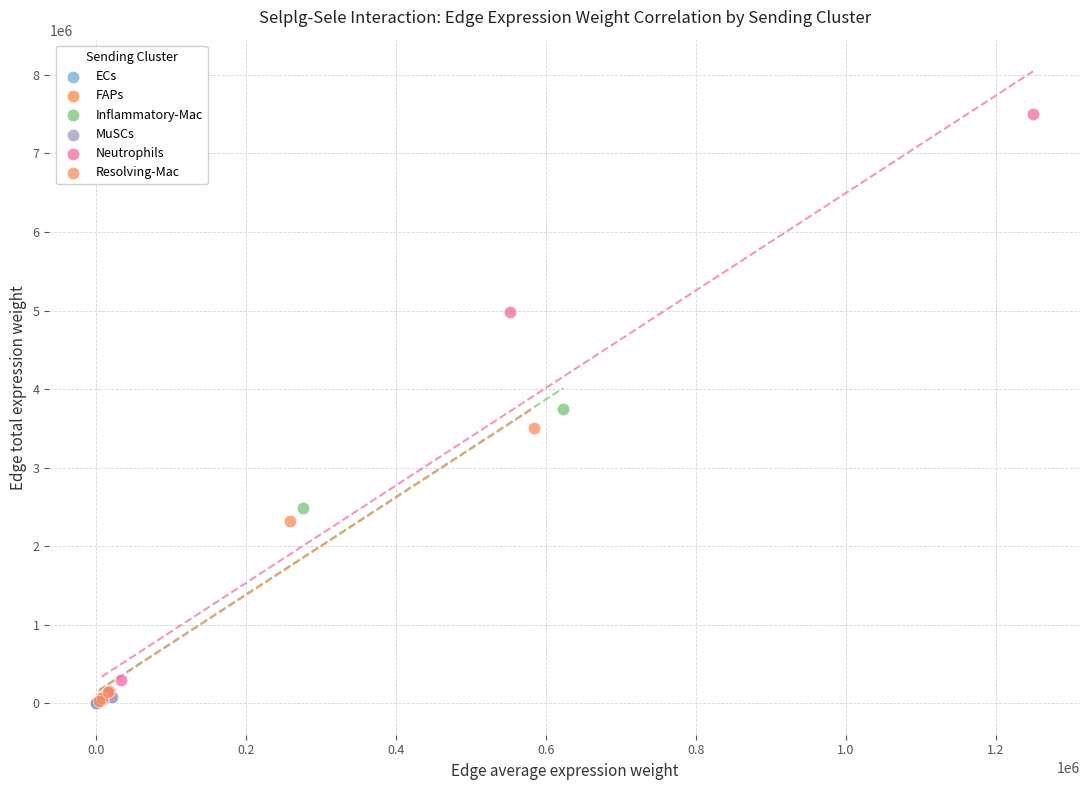

Which series has the largest Y range (max minus min)?

Neutrophils